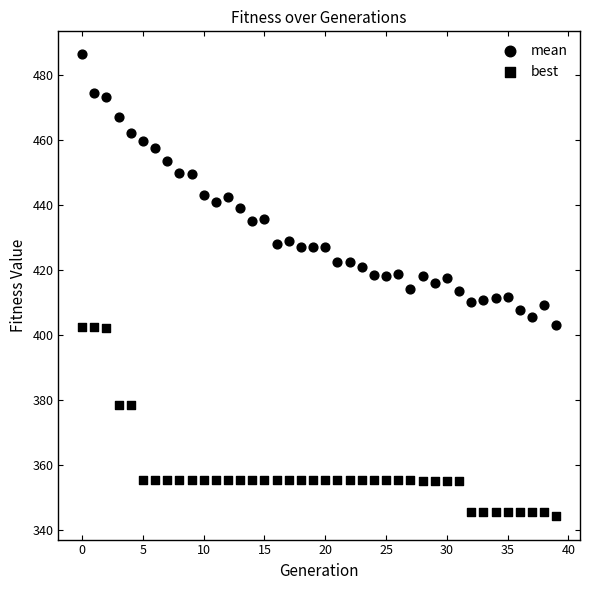

How many data points are displayed?

80